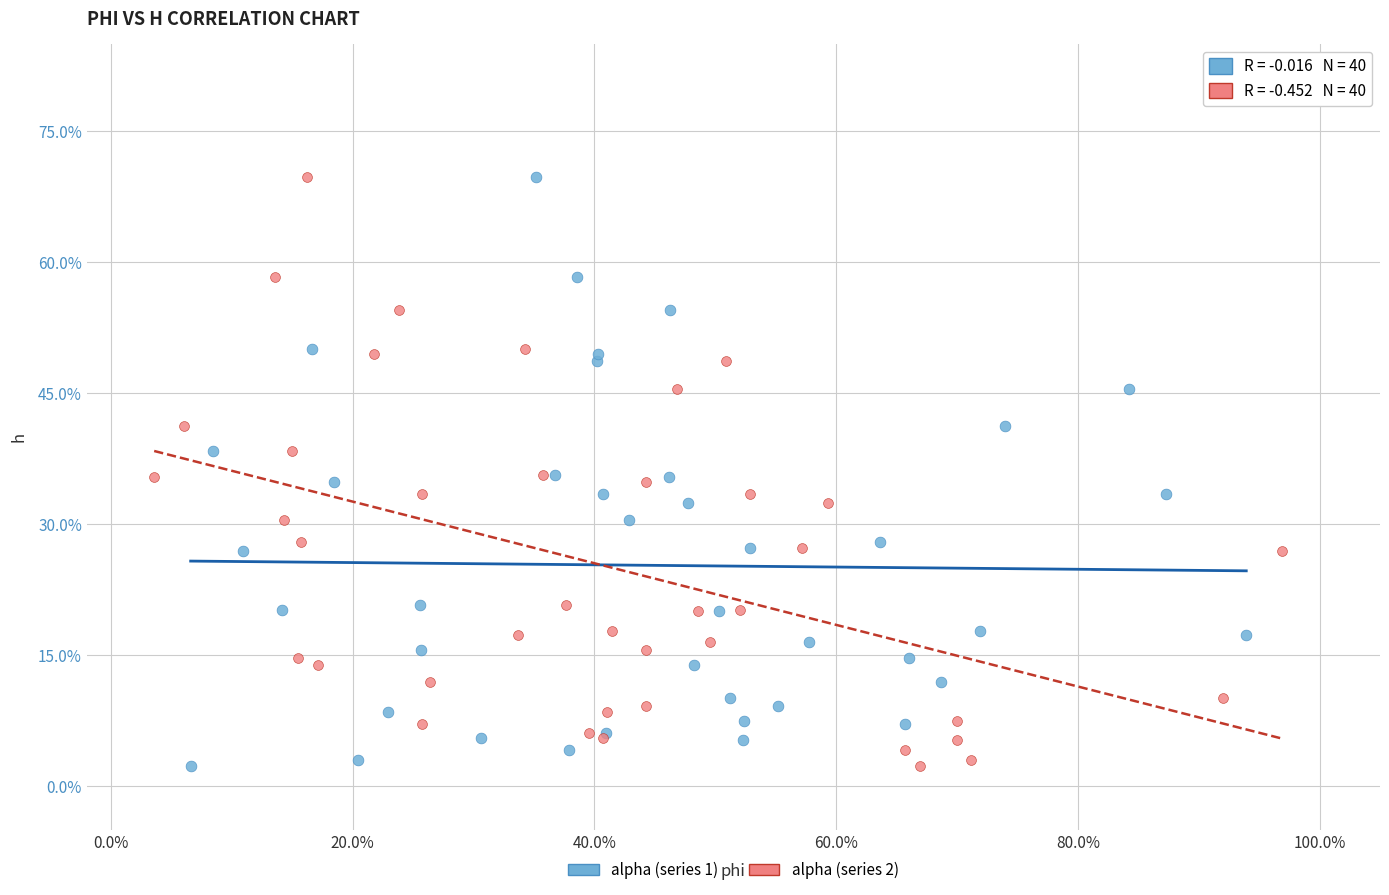

What are all the series names shown in the legend?

alpha (series 1), alpha (series 2)